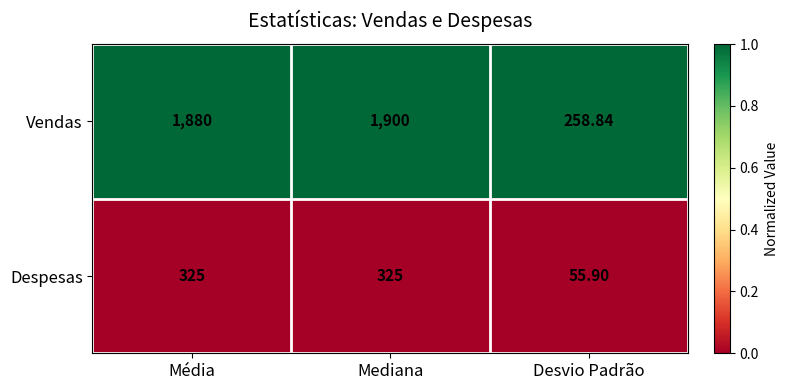

What is the difference between the highest and lowest values at Média?

1555.0